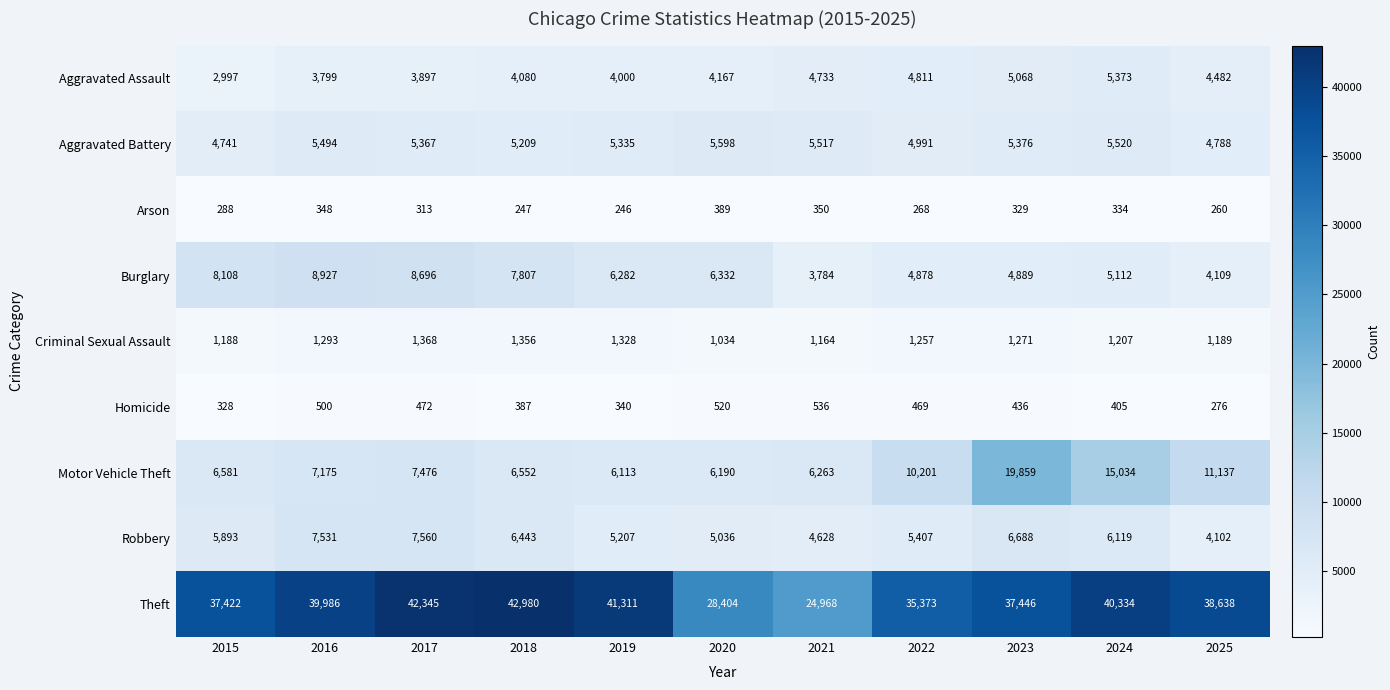

Rank the series at 2015 from lowest to highest value.

Arson, Homicide, Criminal Sexual Assault, Aggravated Assault, Aggravated Battery, Robbery, Motor Vehicle Theft, Burglary, Theft